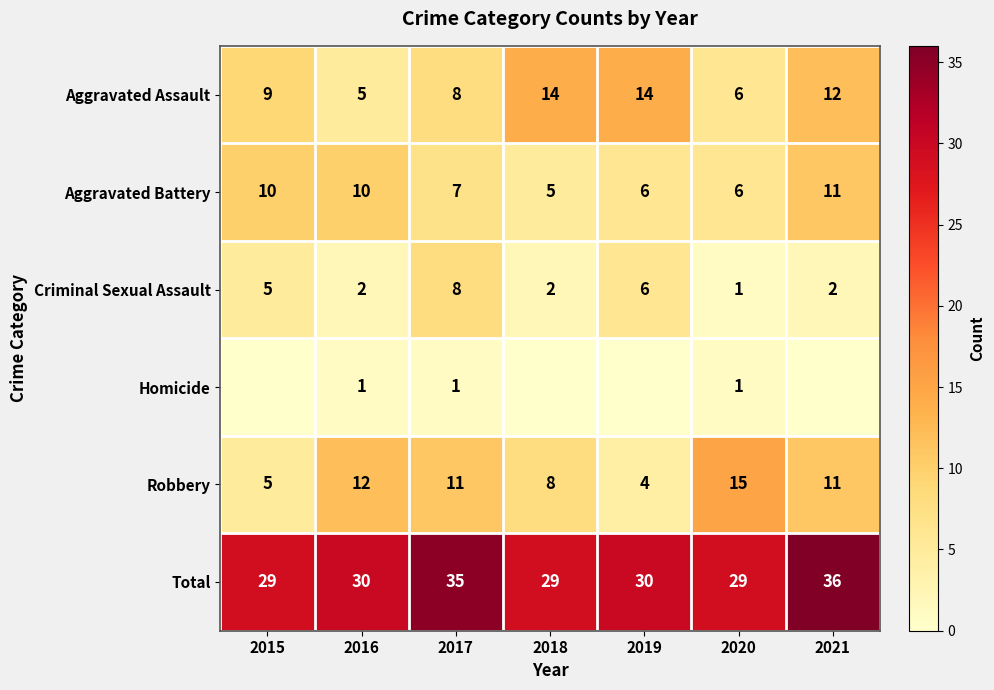

At which label is Criminal Sexual Assault closest to 4?

2015